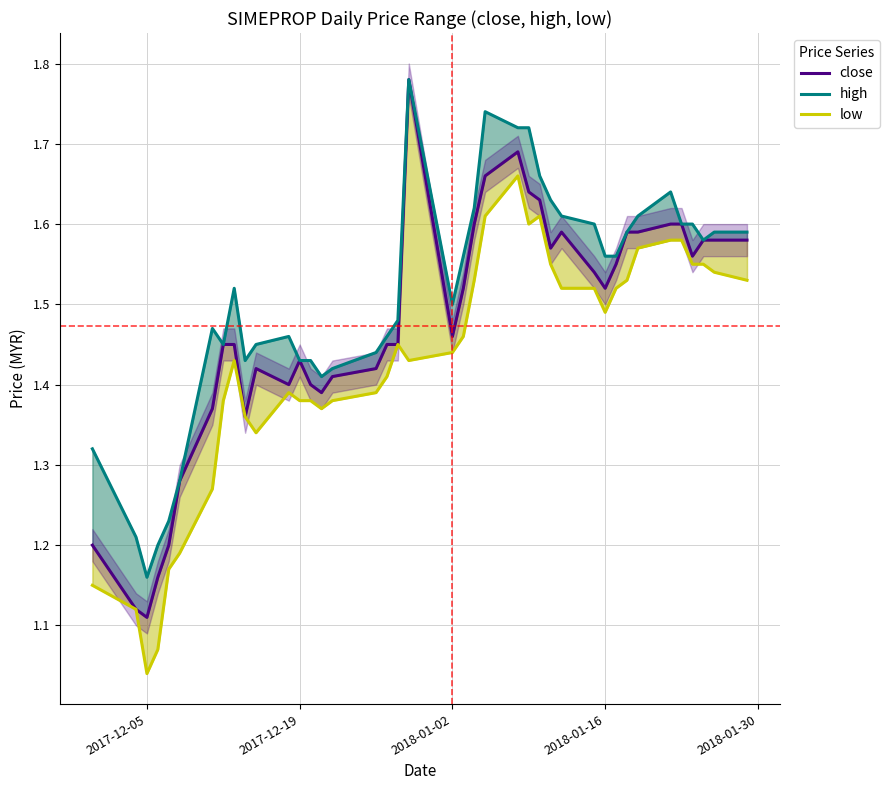

How many high values are between 1 and 2?

40